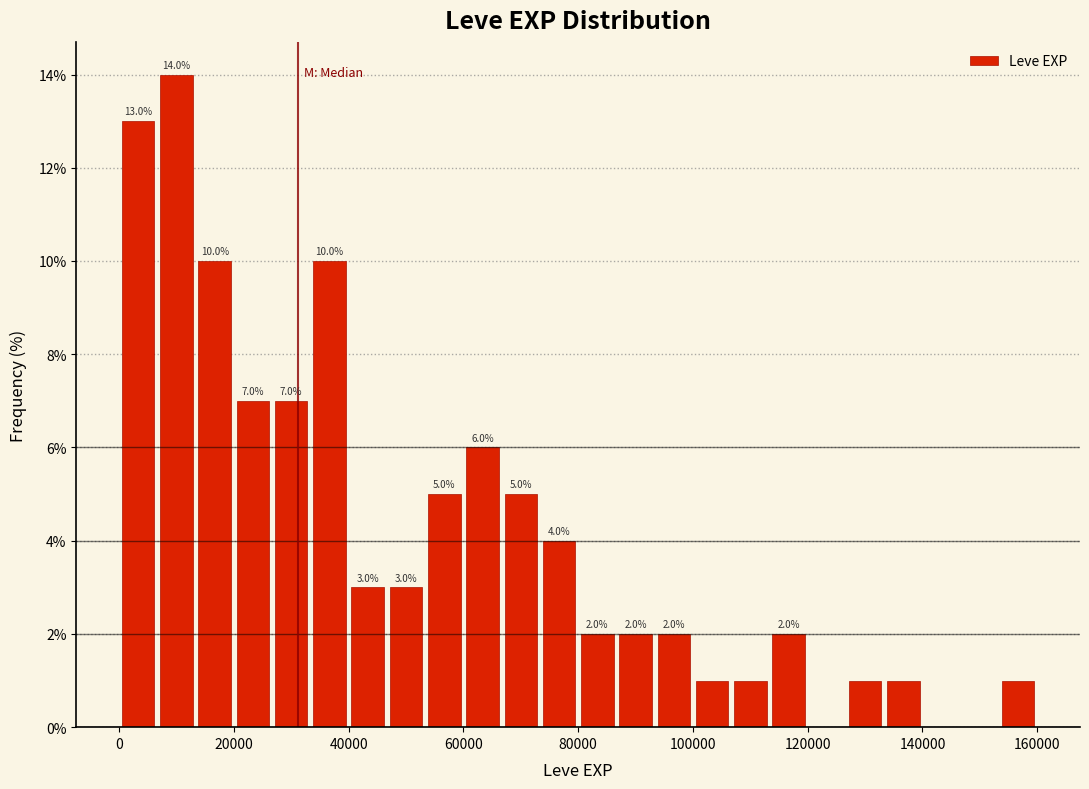

Around what value on the x-axis is the tallest bar? Give the approximate position of its centre, as read against the axis.

10000